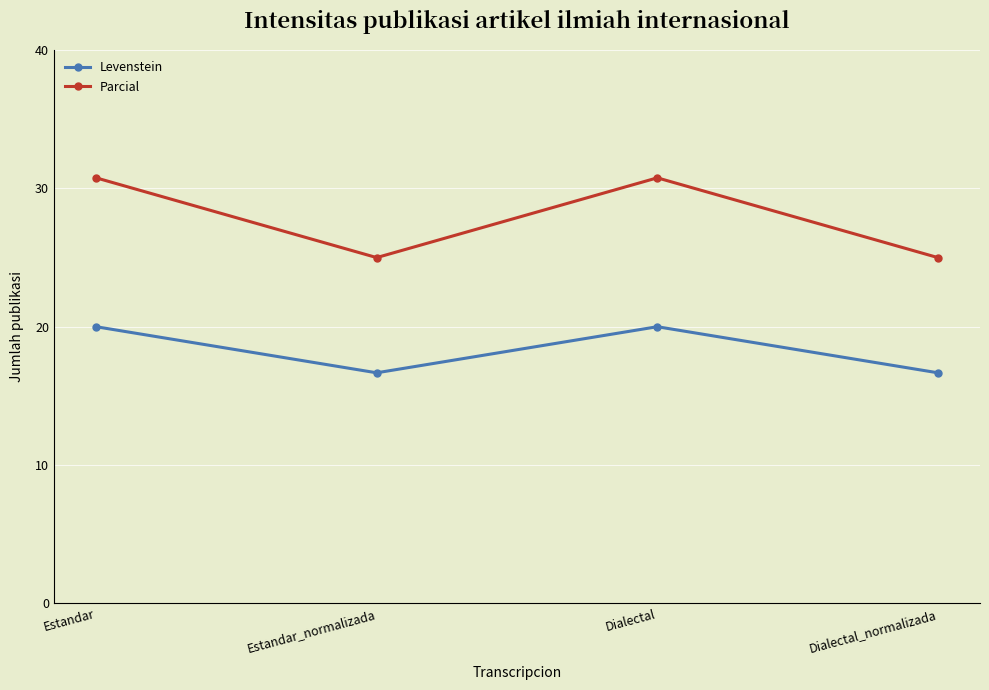

What is the maximum value shown in the chart?

30.8